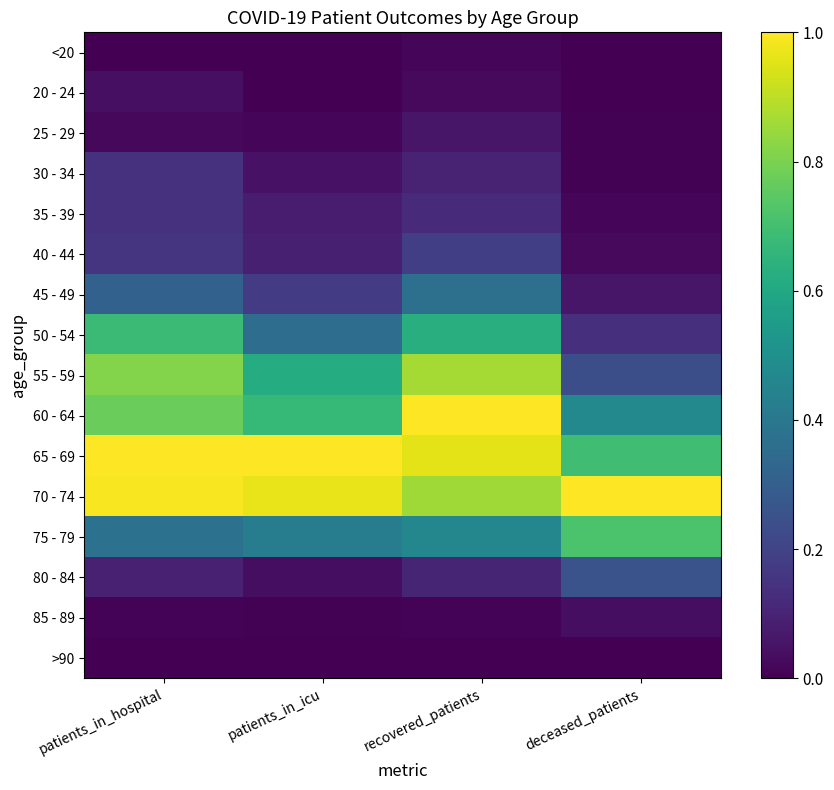

Reading left to right, list all the values displayed in this chart.

<20: patients_in_hospital=0.0	patients_in_icu=0.0	recovered_patients=0.0	deceased_patients=0.0
20 - 24: patients_in_hospital=0.0	patients_in_icu=0.0	recovered_patients=0.0	deceased_patients=0.0
25 - 29: patients_in_hospital=0.0	patients_in_icu=0.0	recovered_patients=0.1	deceased_patients=0.0
30 - 34: patients_in_hospital=0.1	patients_in_icu=0.0	recovered_patients=0.1	deceased_patients=0.0
35 - 39: patients_in_hospital=0.1	patients_in_icu=0.1	recovered_patients=0.1	deceased_patients=0.0
40 - 44: patients_in_hospital=0.2	patients_in_icu=0.1	recovered_patients=0.2	deceased_patients=0.0
45 - 49: patients_in_hospital=0.3	patients_in_icu=0.2	recovered_patients=0.4	deceased_patients=0.1
50 - 54: patients_in_hospital=0.7	patients_in_icu=0.4	recovered_patients=0.6	deceased_patients=0.1
55 - 59: patients_in_hospital=0.8	patients_in_icu=0.6	recovered_patients=0.9	deceased_patients=0.2
60 - 64: patients_in_hospital=0.8	patients_in_icu=0.7	recovered_patients=1.0	deceased_patients=0.5
65 - 69: patients_in_hospital=1.0	patients_in_icu=1.0	recovered_patients=1.0	deceased_patients=0.7
70 - 74: patients_in_hospital=1.0	patients_in_icu=1.0	recovered_patients=0.9	deceased_patients=1.0
75 - 79: patients_in_hospital=0.4	patients_in_icu=0.4	recovered_patients=0.5	deceased_patients=0.7
80 - 84: patients_in_hospital=0.1	patients_in_icu=0.0	recovered_patients=0.1	deceased_patients=0.3
85 - 89: patients_in_hospital=0.0	patients_in_icu=0.0	recovered_patients=0.0	deceased_patients=0.0
>90: patients_in_hospital=0.0	patients_in_icu=0.0	recovered_patients=0.0	deceased_patients=0.0